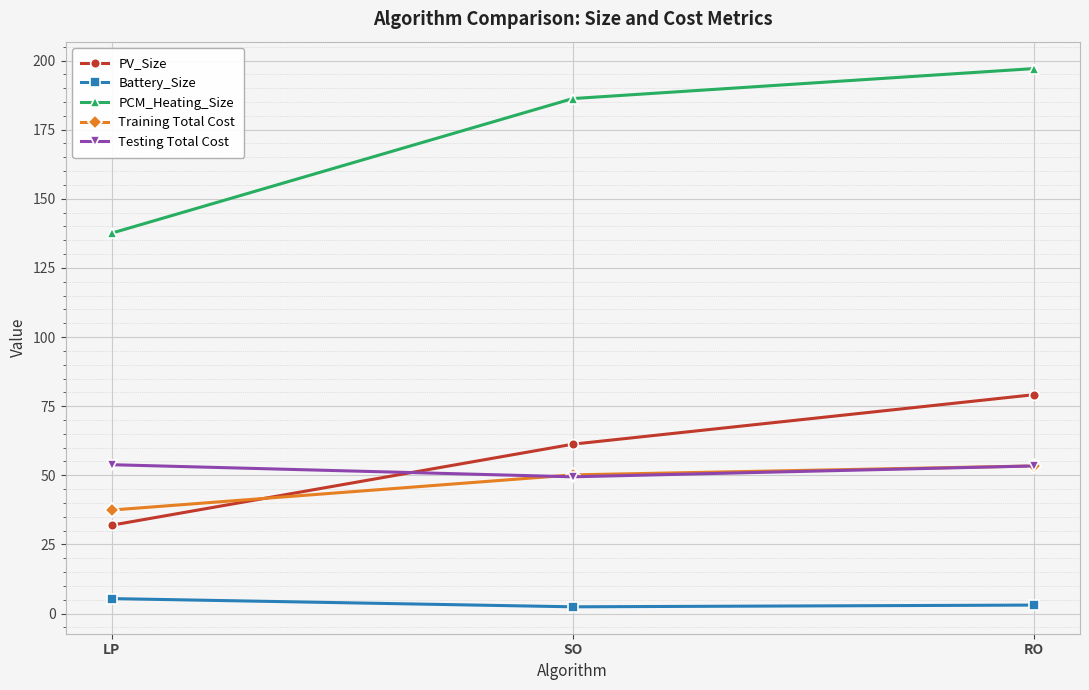

What is the average value of the Battery_Size series?

3.6